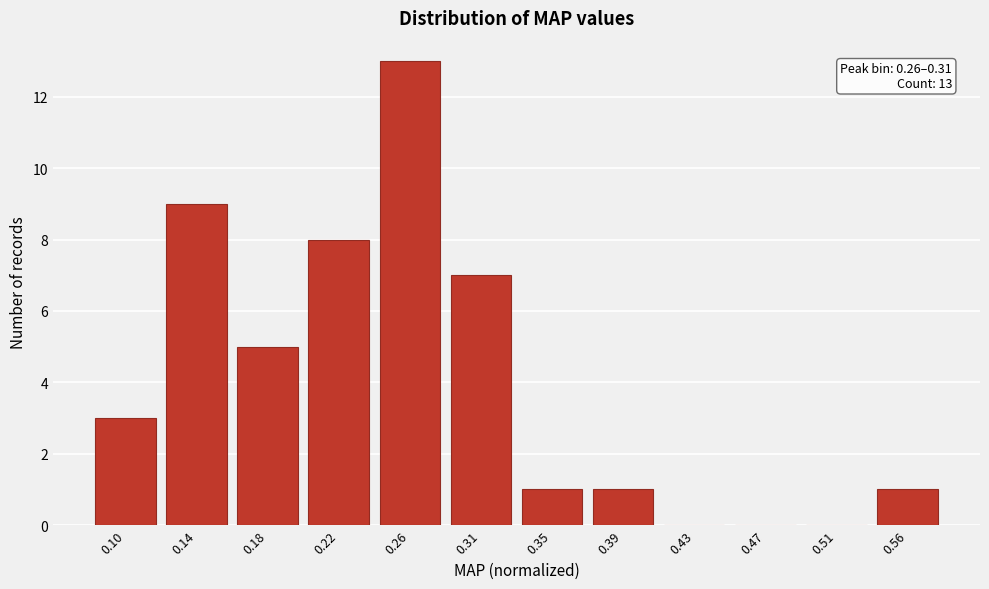

Reading left to right, list all the values displayed in this chart.

0.10=3	0.14=9	0.18=5	0.22=8	0.26=13	0.31=7	0.35=1	0.39=1	0.43=0	0.47=0	0.51=0	0.56=1